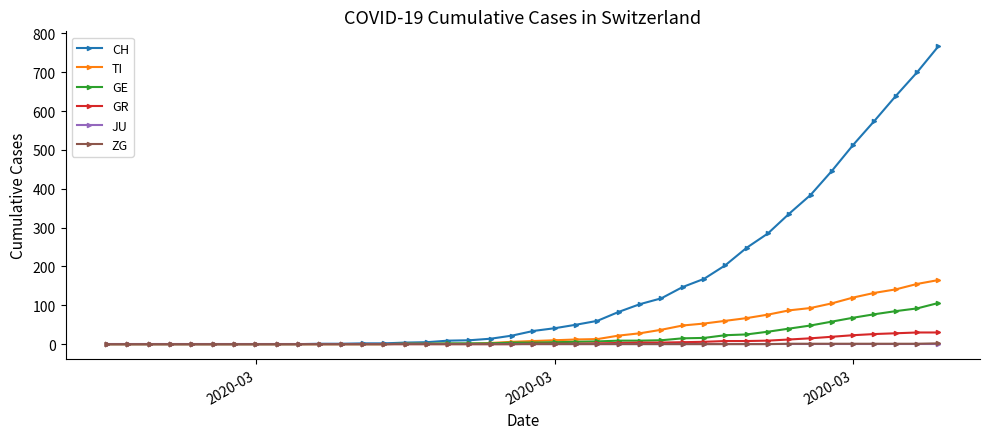

What is the value of the GE point at the 18th from the left?

2